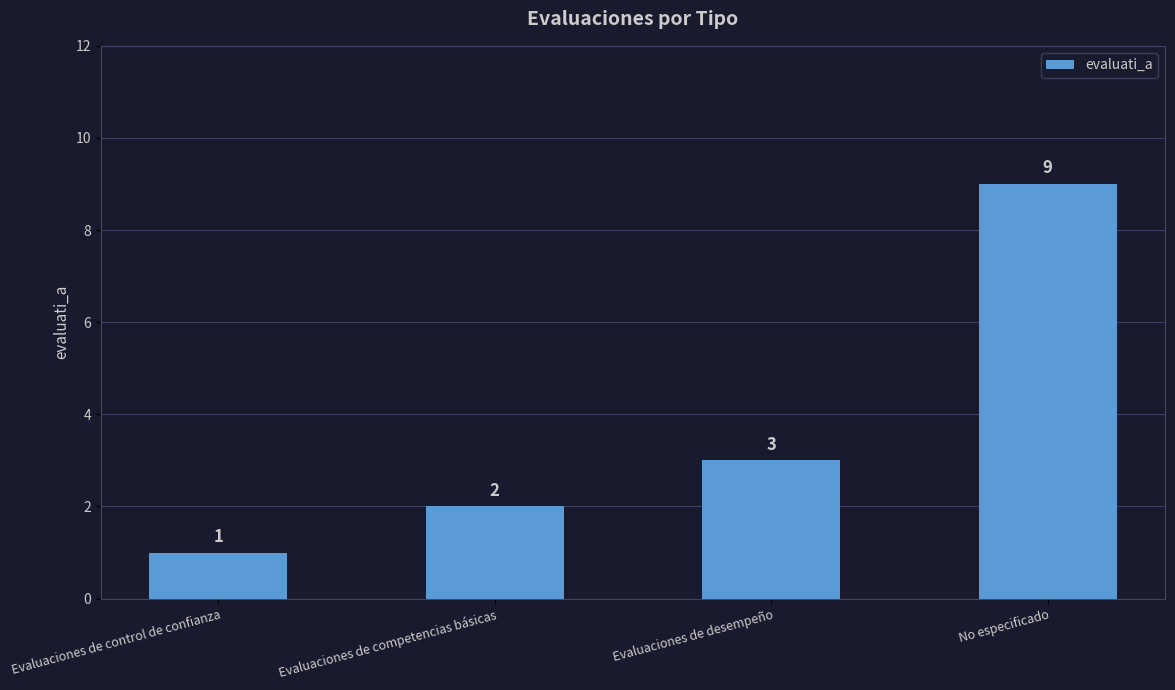

How many distinct data groups are displayed?

1